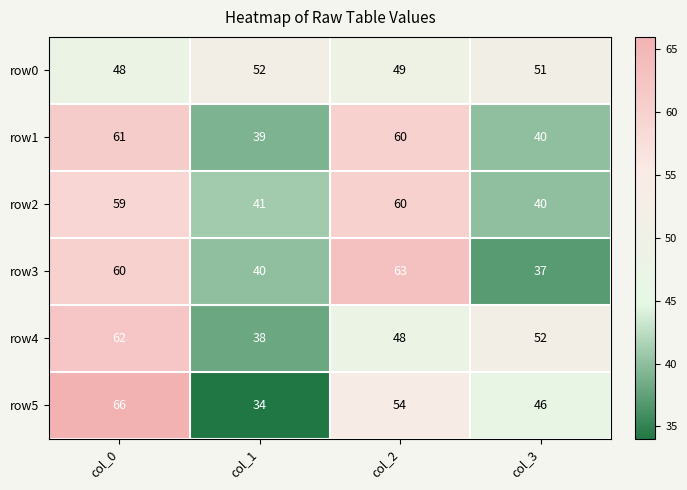

Reading left to right, transcribe all the data shown in this chart.

row0: 48	52	49	51
row1: 61	39	60	40
row2: 59	41	60	40
row3: 60	40	63	37
row4: 62	38	48	52
row5: 66	34	54	46